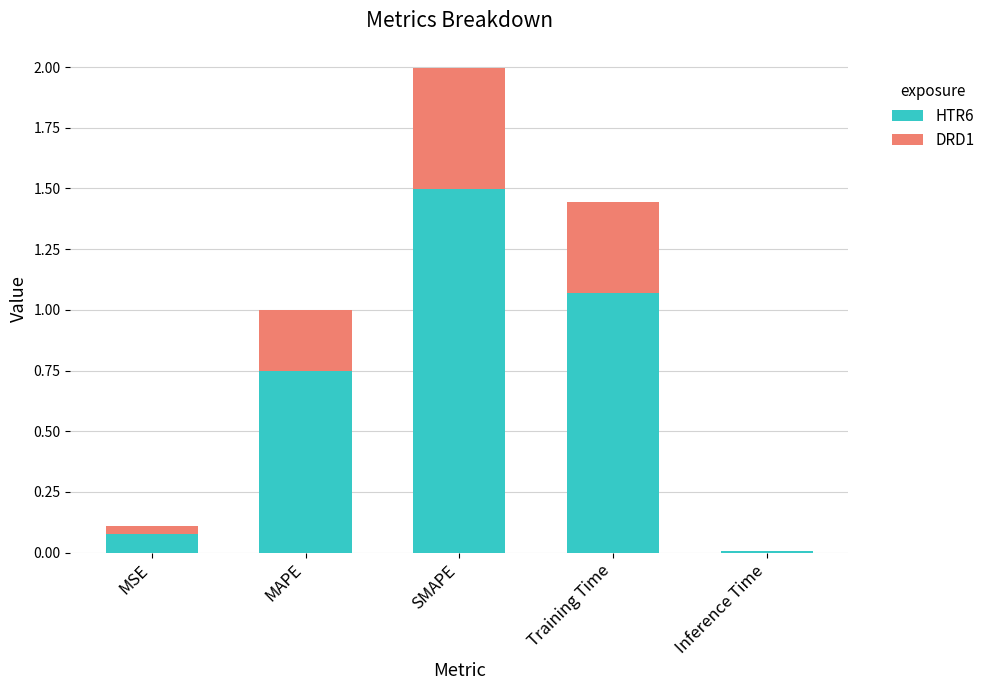

True or false: HTR6 has a value of 0.0 at Inference Time.

True